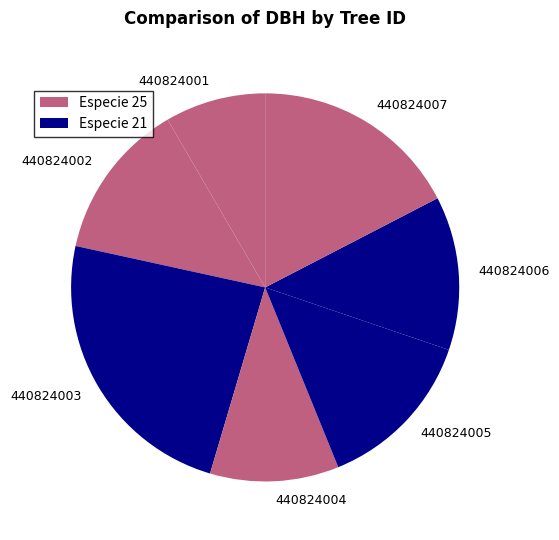

Does any single category account for the majority?

No